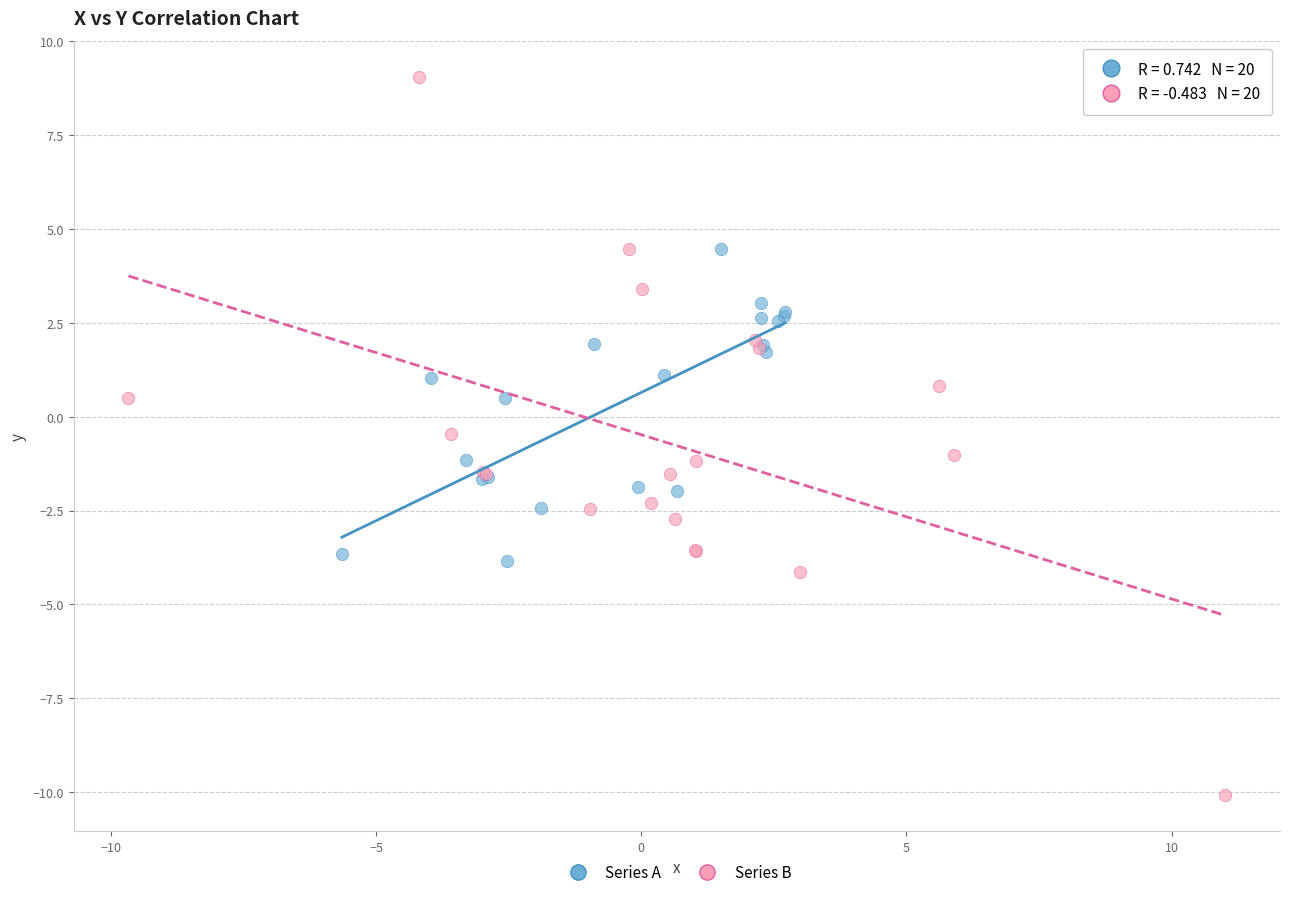

Which series contains the lowest Y value?

Series B